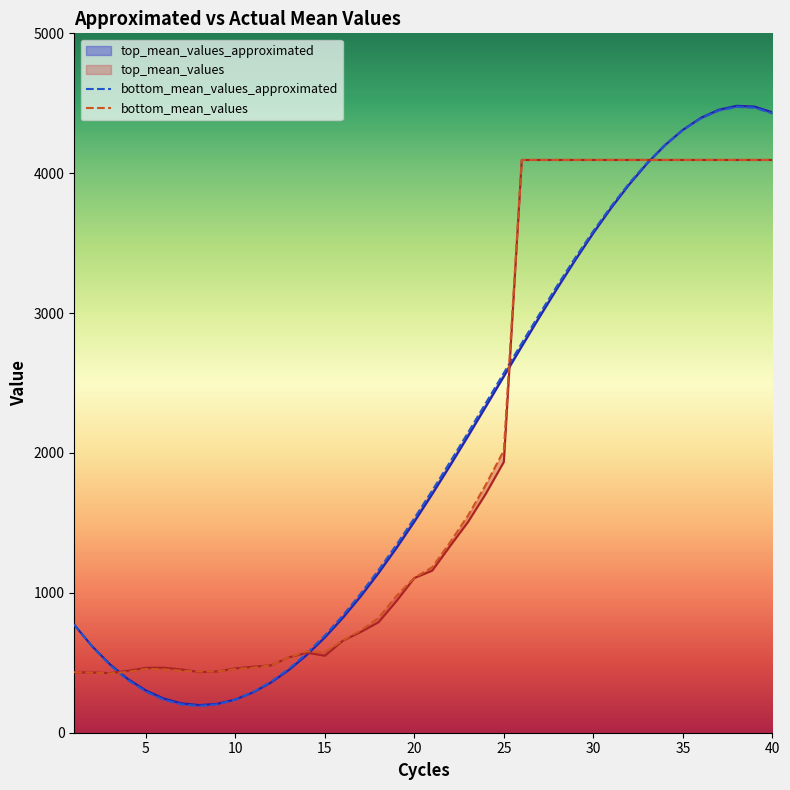

How many values in the top_mean_values series exceed 1159?

19